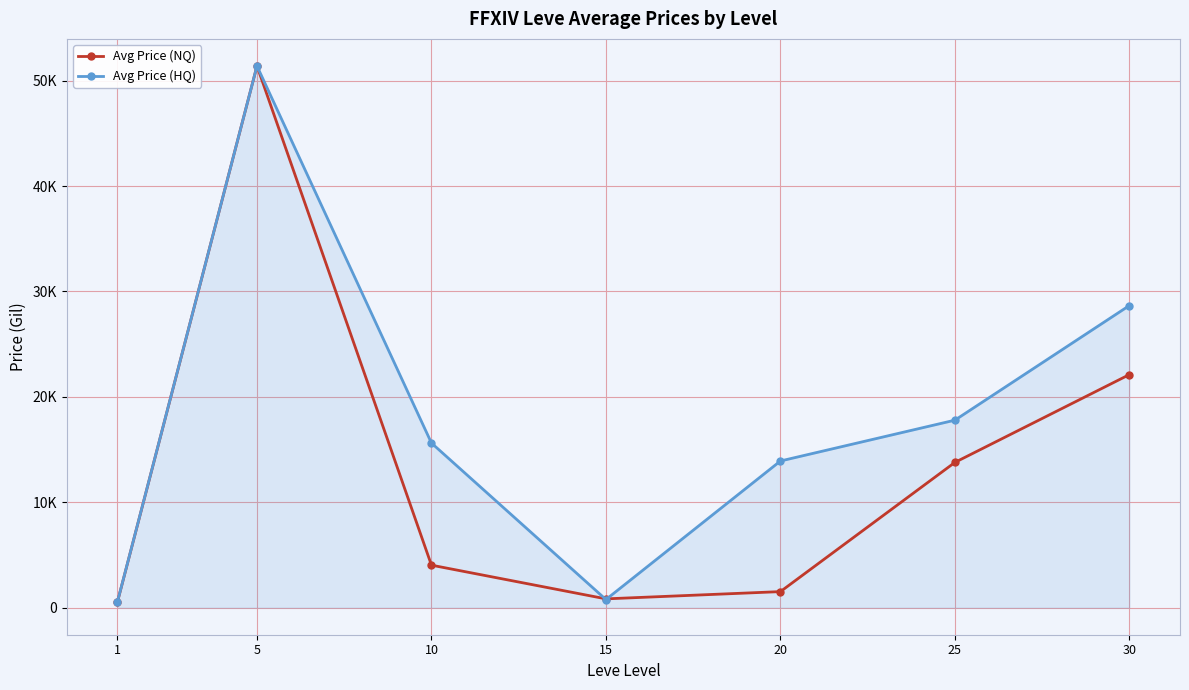

Which series has the largest total across all categories?

Avg Price (HQ)